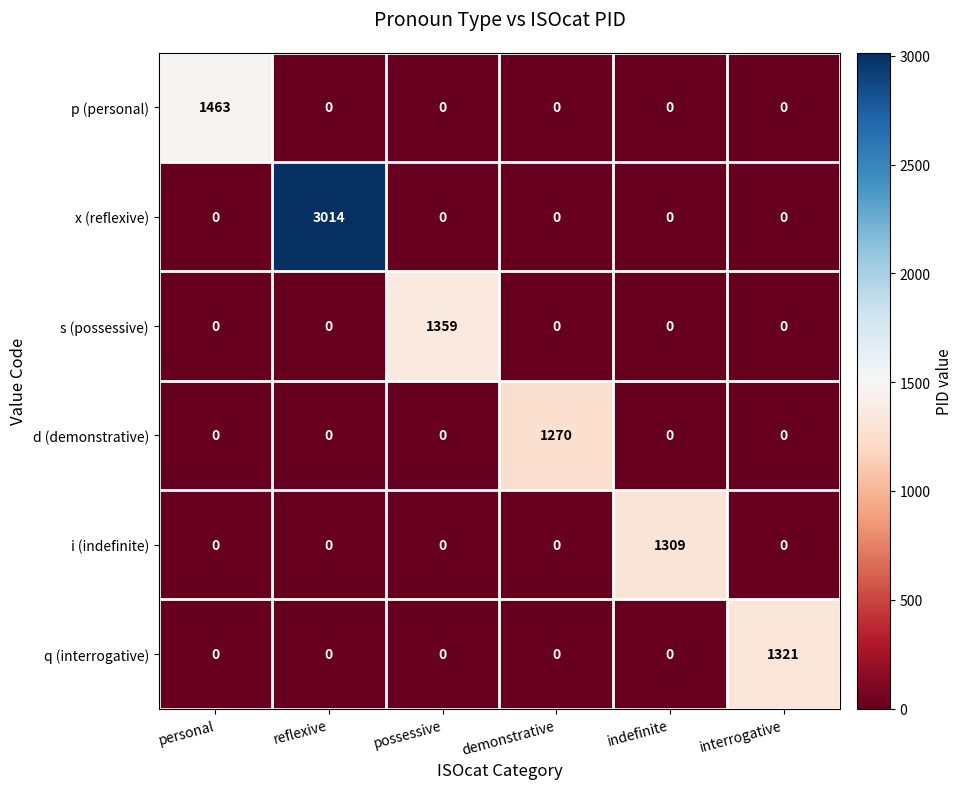

At which category is the sum across all series the highest?

reflexive